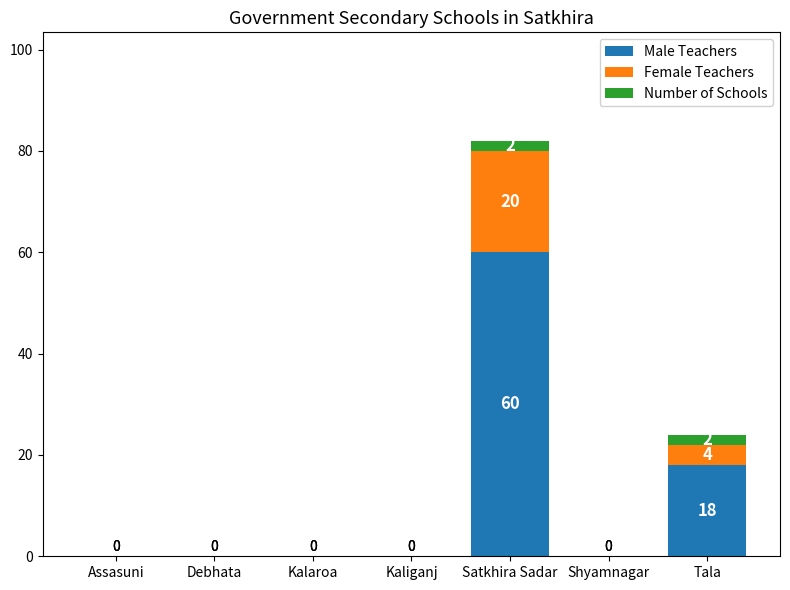

Read the Male Teachers value at Satkhira Sadar.

60